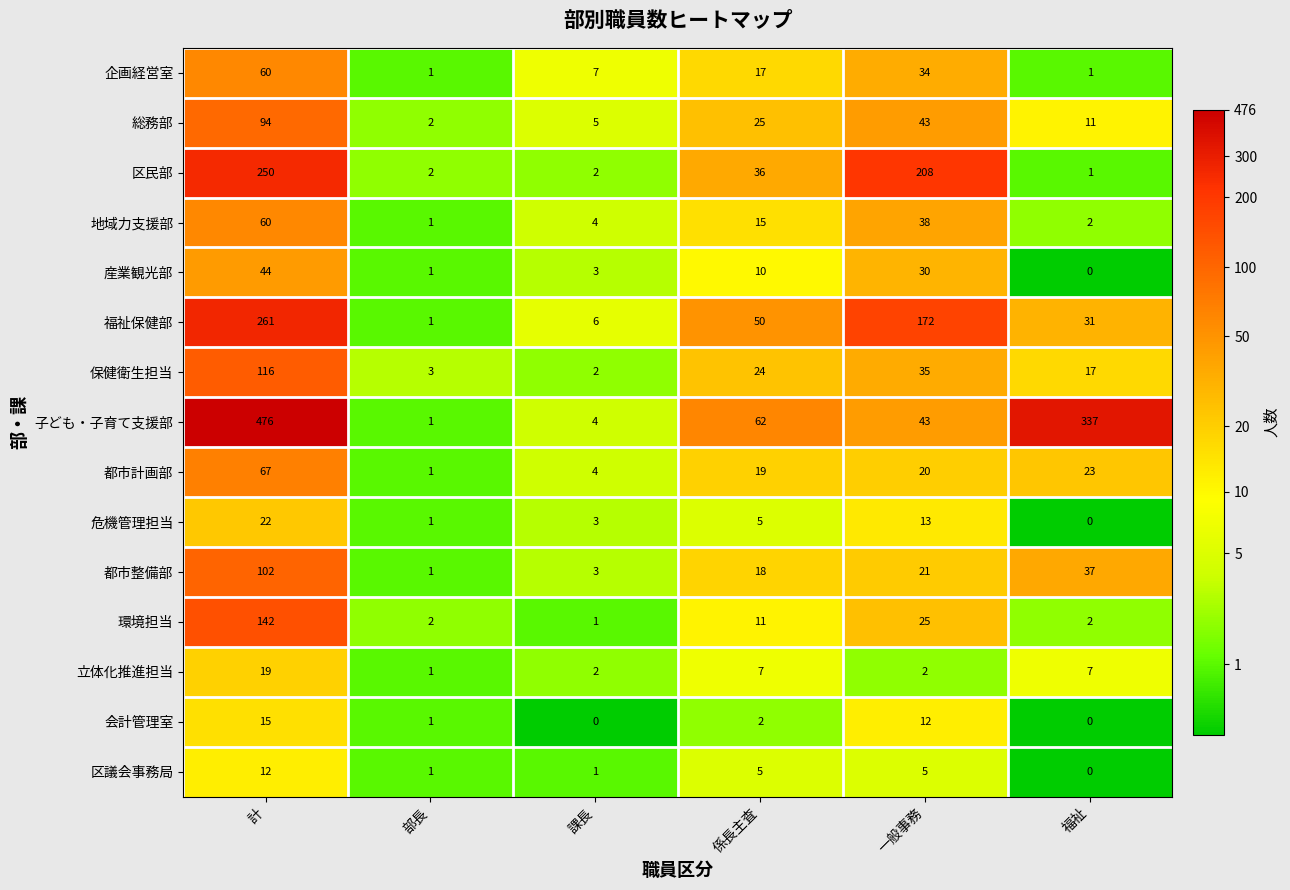

Which series has the largest total across all categories?

子ども・子育て支援部